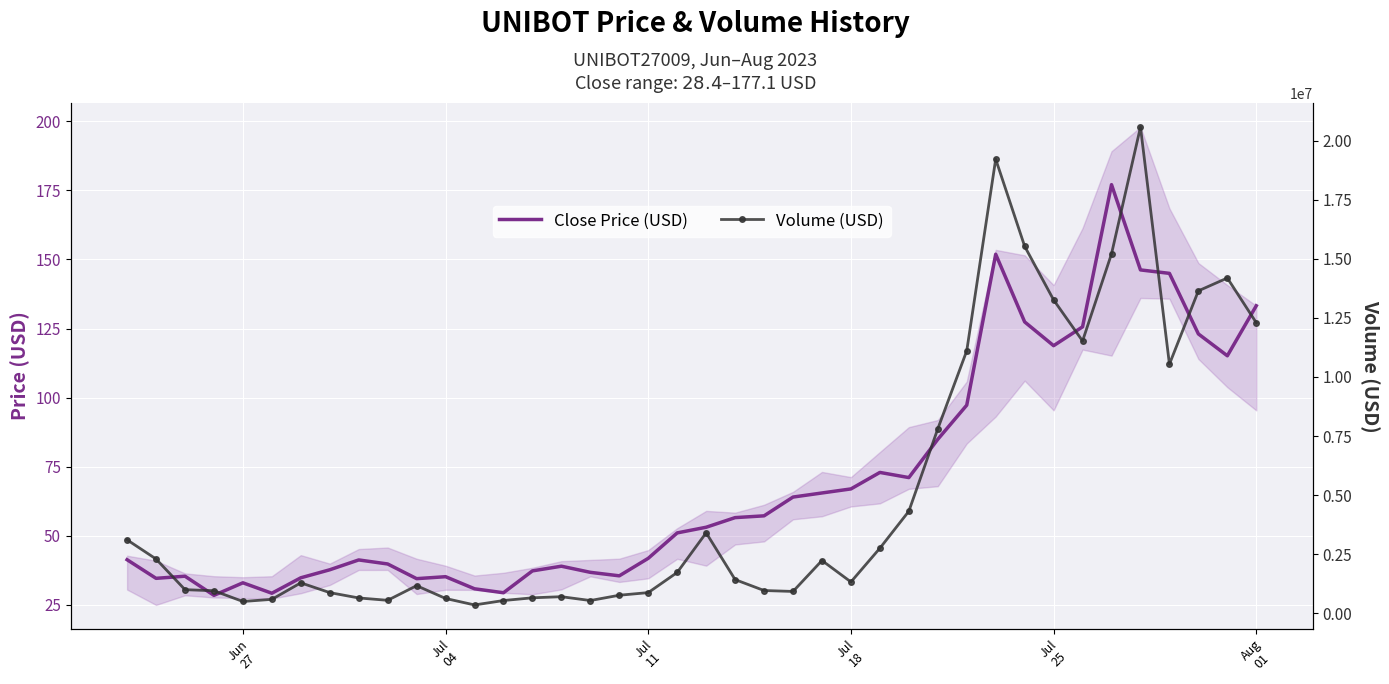

Rank the series by their average value, from highest to lowest.

Volume (USD), Close Price (USD)